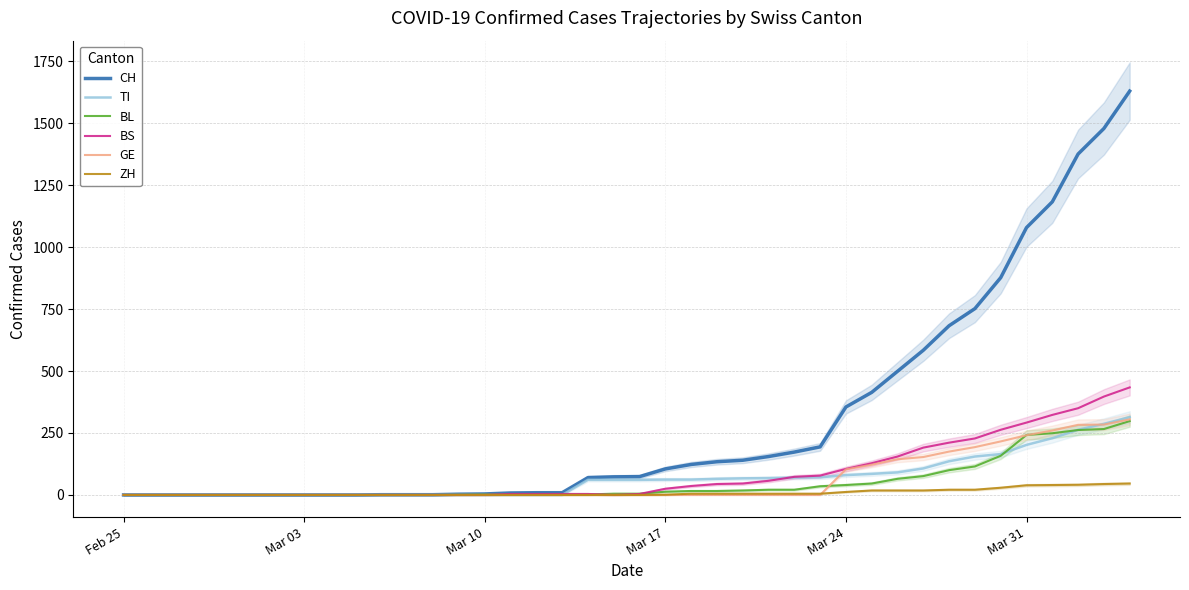

True or false: ZH and CH intersect in this chart.

False